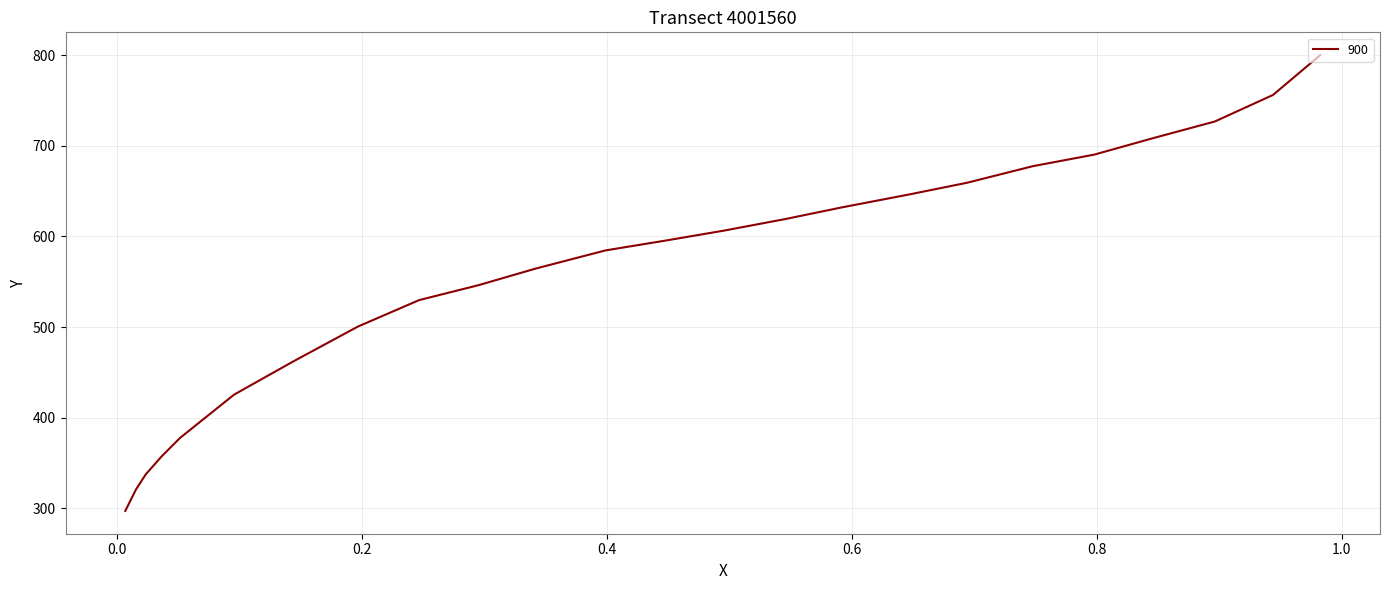

Is this an area chart (filled region under the line)?

No